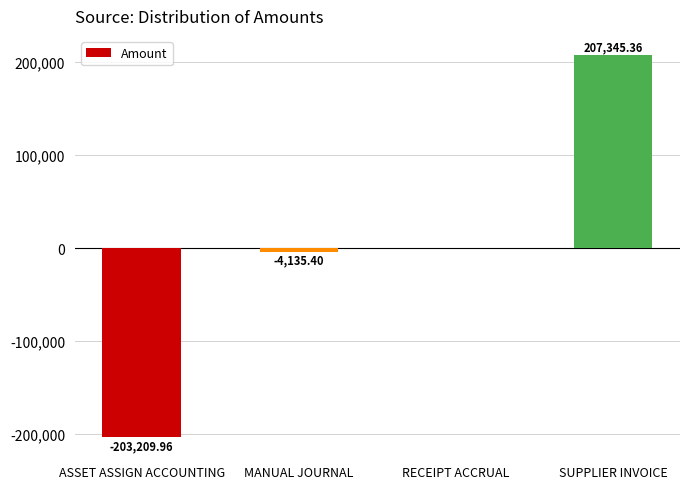

Which category has the highest value across all series?

SUPPLIER INVOICE